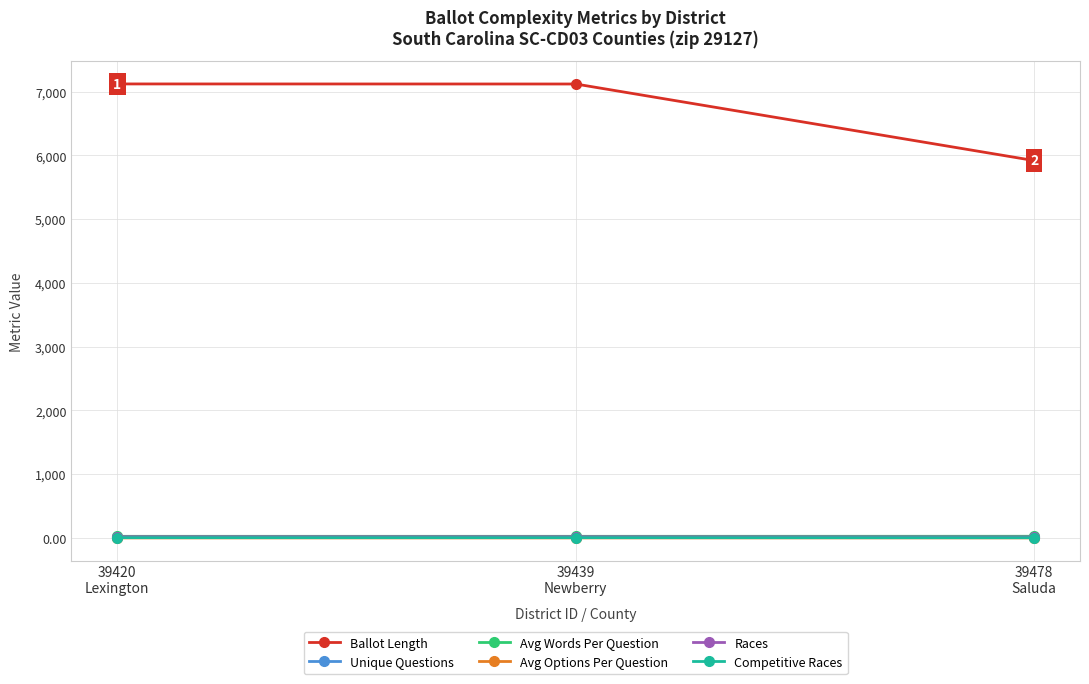

At how many categories does at least one series exceed 183?

3